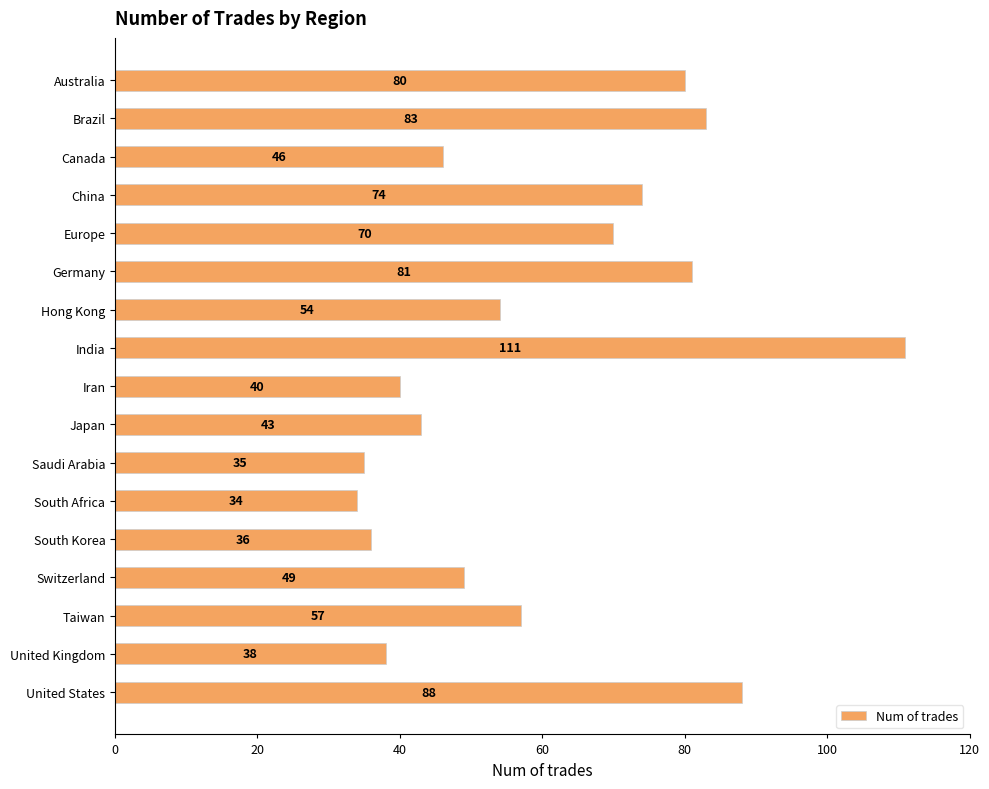

Reading top to bottom, transcribe all the data shown in this chart.

Australia=80	Brazil=83	Canada=46	China=74	Europe=70	Germany=81	Hong Kong=54	India=111	Iran=40	Japan=43	Saudi Arabia=35	South Africa=34	South Korea=36	Switzerland=49	Taiwan=57	United Kingdom=38	United States=88